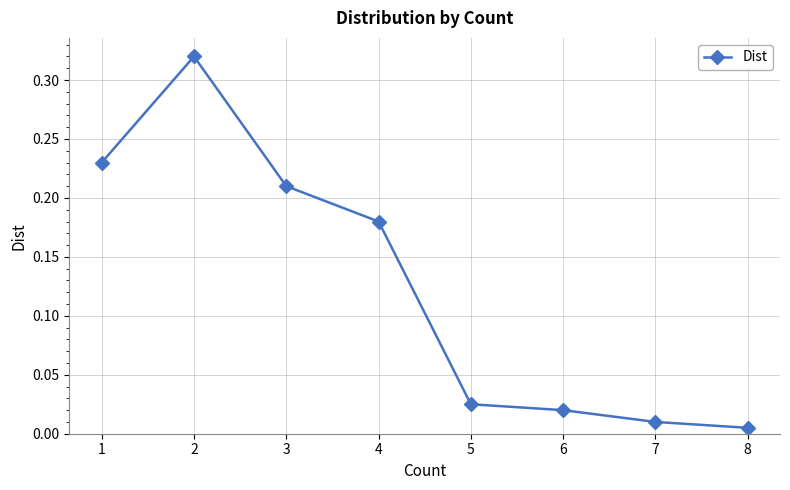

True or false: the data has more than 1 interior local peaks.

False